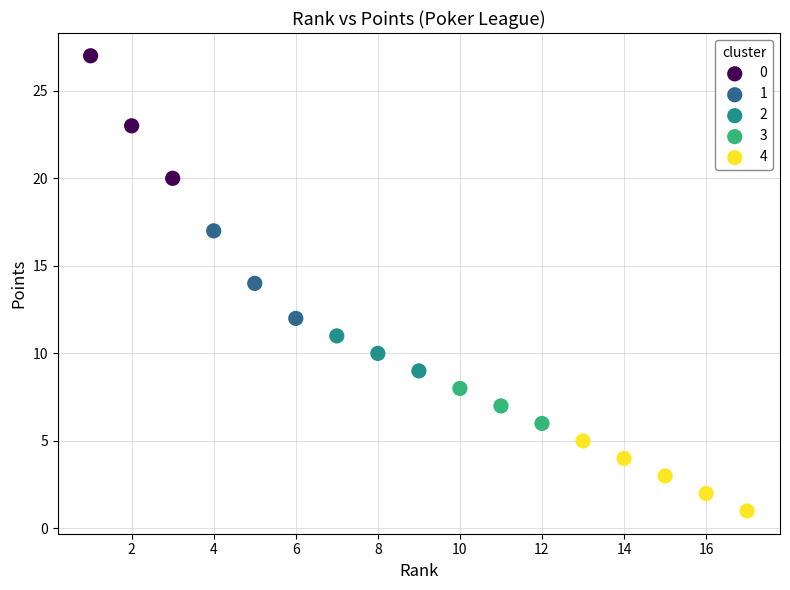

Which series has the largest Y range (max minus min)?

0